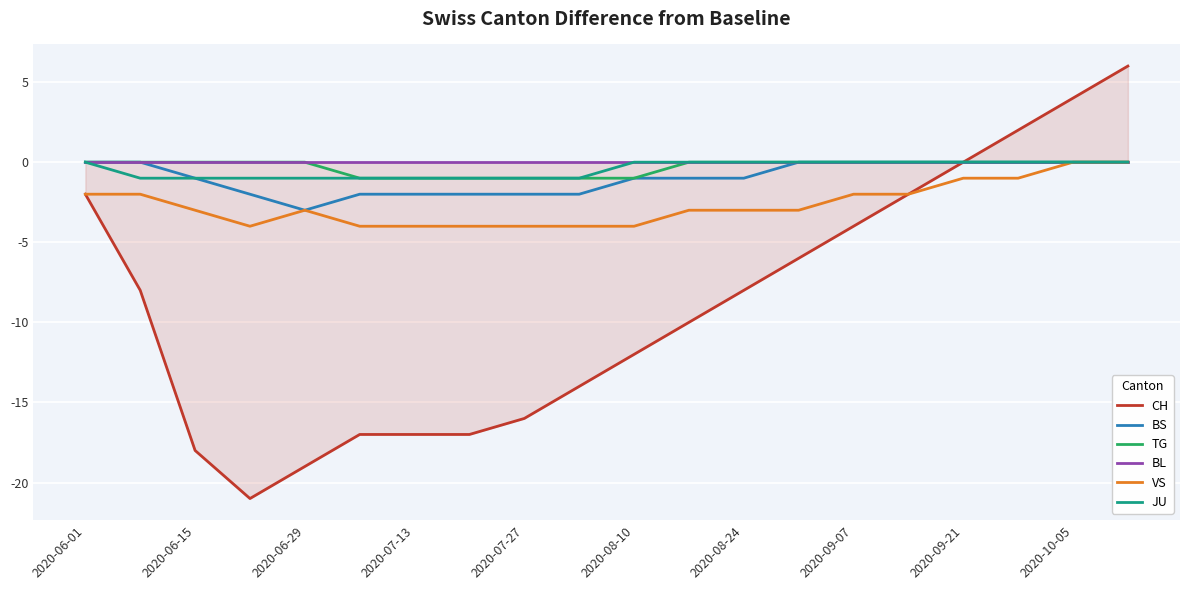

Count the VS values in the range -4 to -2.

16